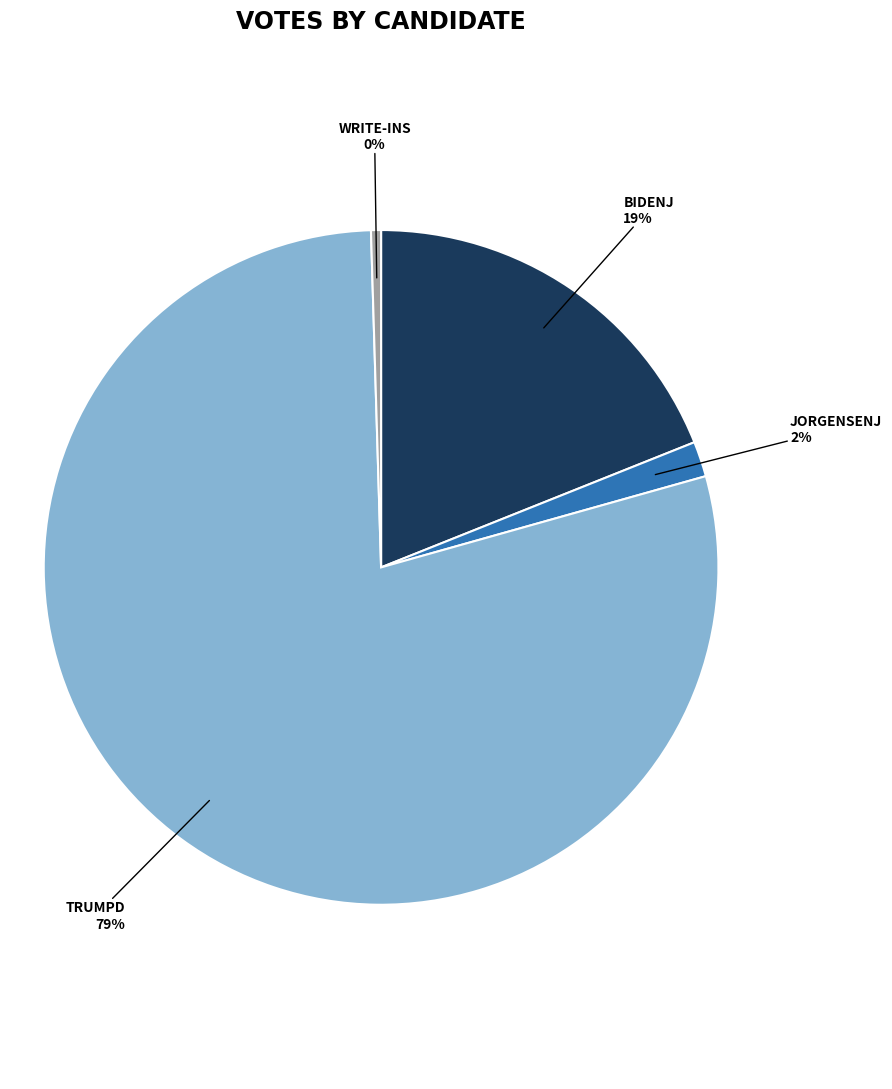

Does any single category account for the majority?

Yes